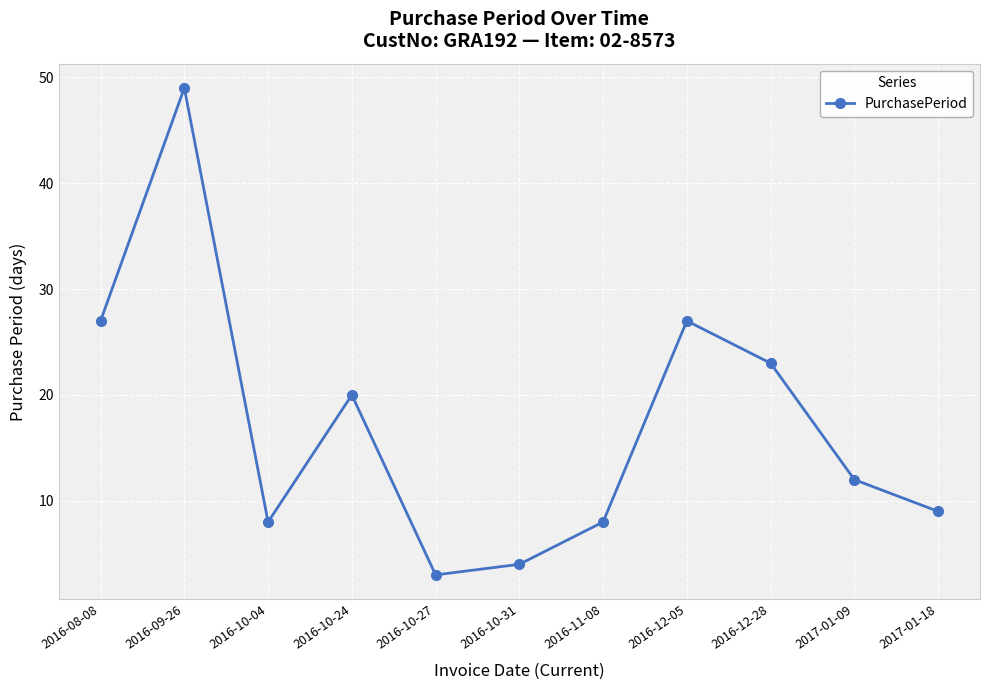

Count the number of data series in this chart.

1